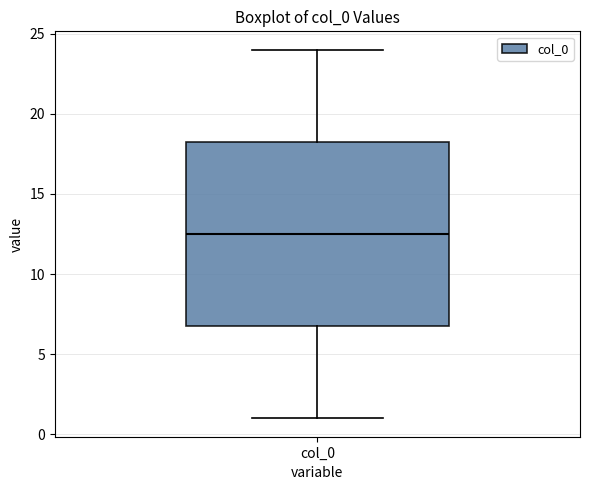

Read this box plot against the y-axis: the position of the median line, the range covered by the box, and the ends of both whiskers. The values are not printed on the chart, so give them approximately, as read against the axis.

median 12.5, box 7.0 to 18.5, whiskers 1.0 to 24.0